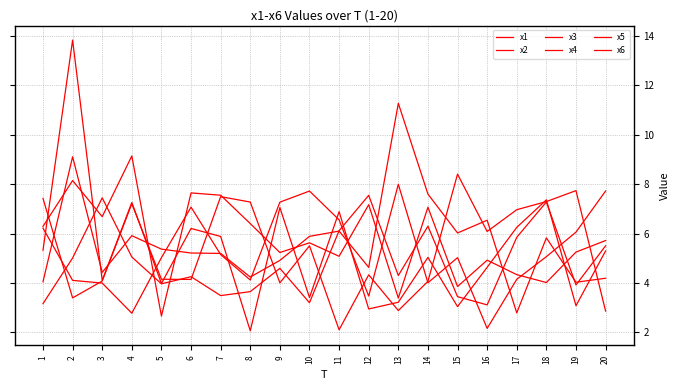

Between 16 and 2, which is larger?

2